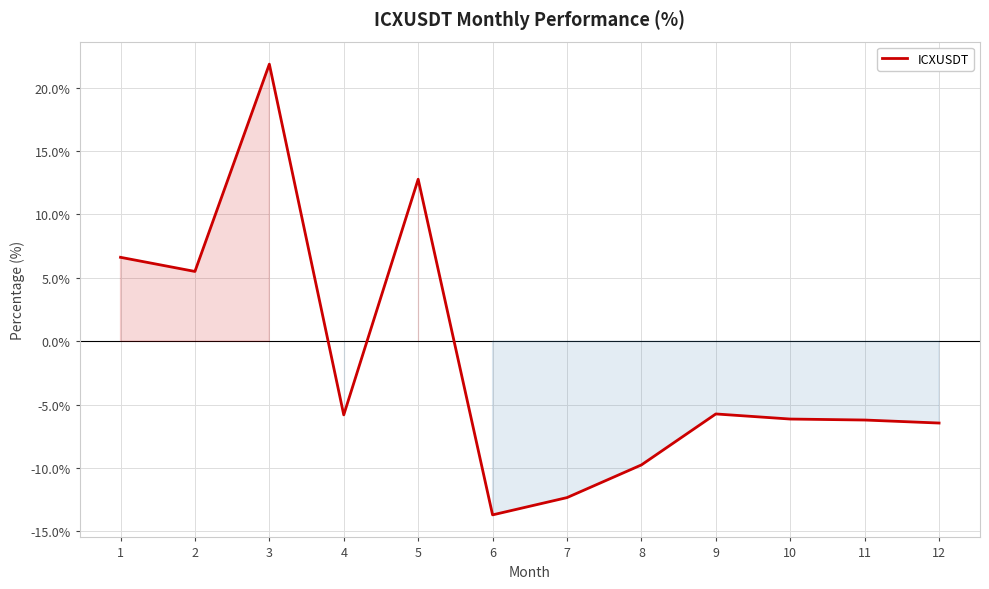

What is the difference between the maximum and second lowest values?

34.2